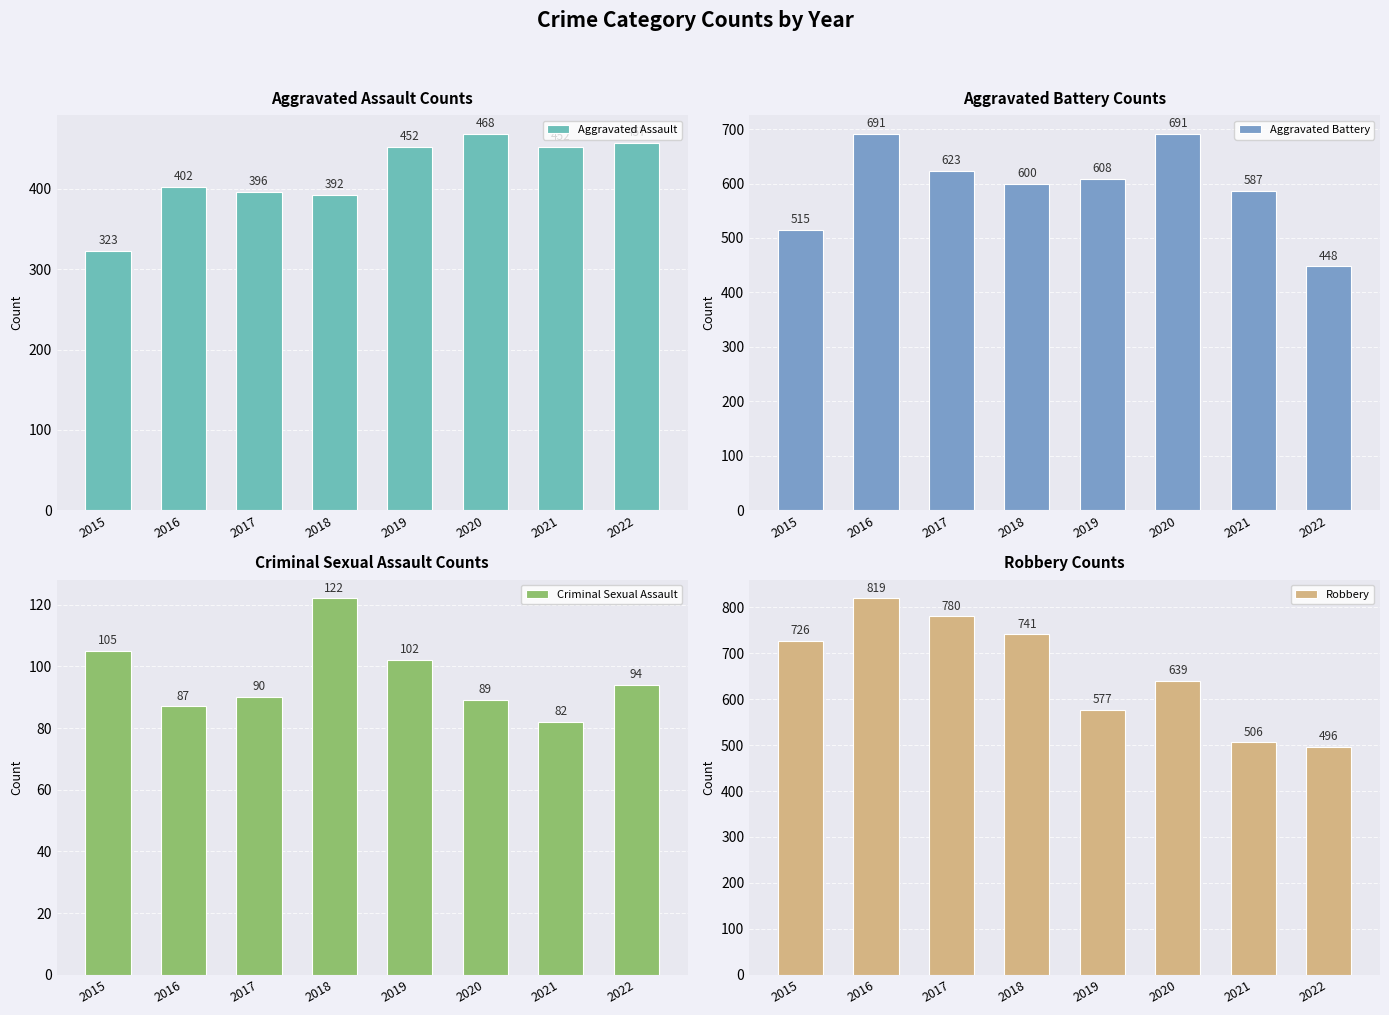

What is the highest value of the Aggravated Assault series?

468